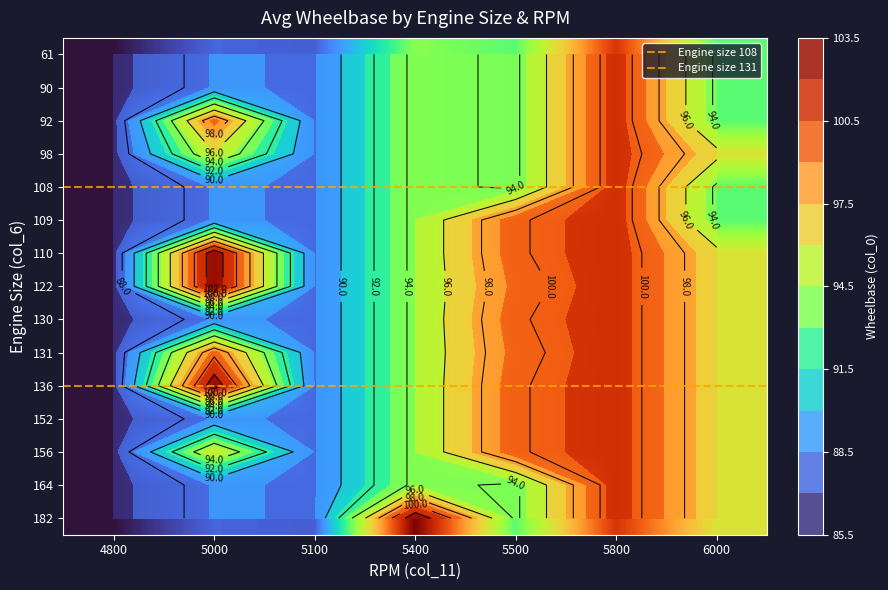

Rank the series by their maximum value, from highest to lowest.

182, 110, 122, 136, 61, 90, 92, 98, 108, 109, 130, 131, 152, 156, 164